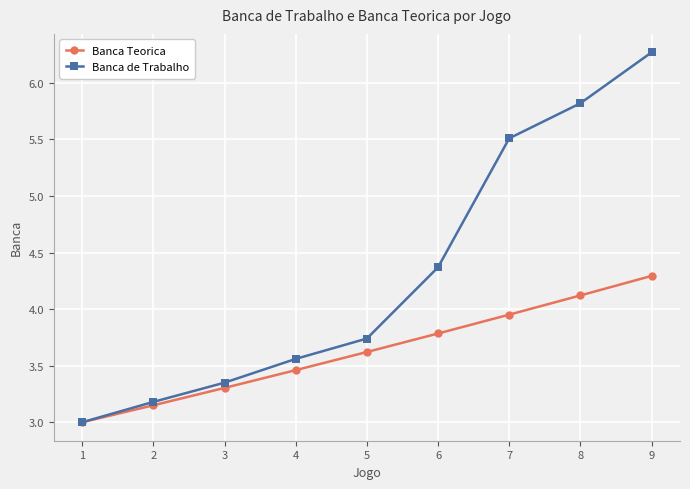

True or false: Banca de Trabalho has a value of 3.6 at 4.

True